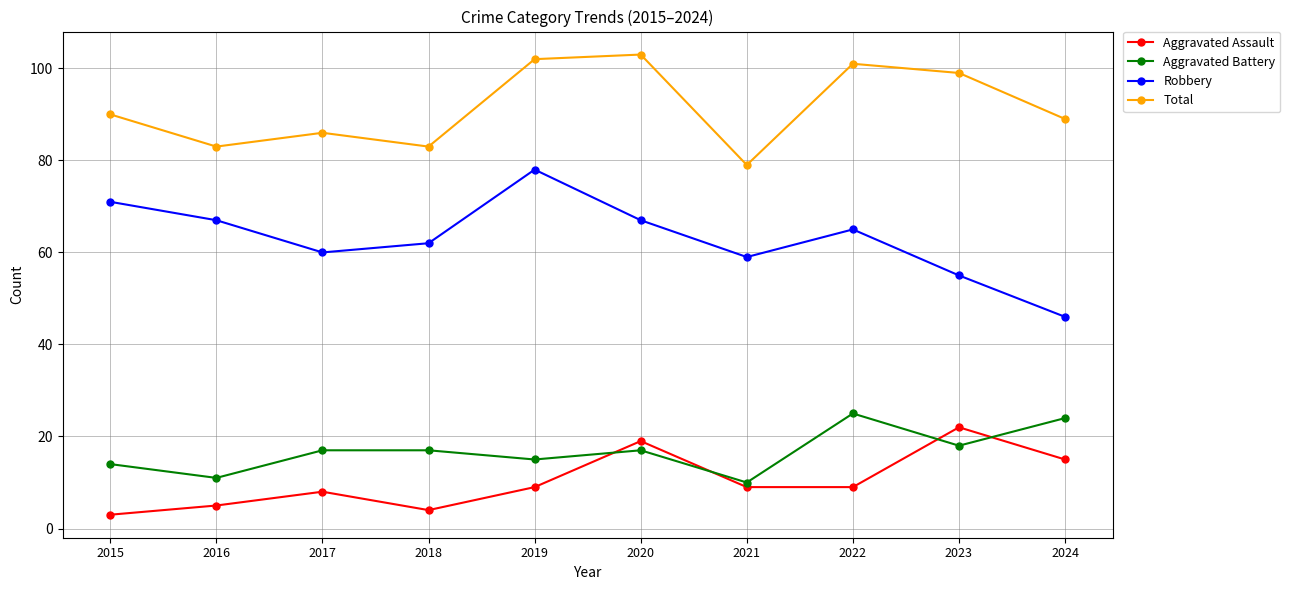

Which series has the largest total across all categories?

Total